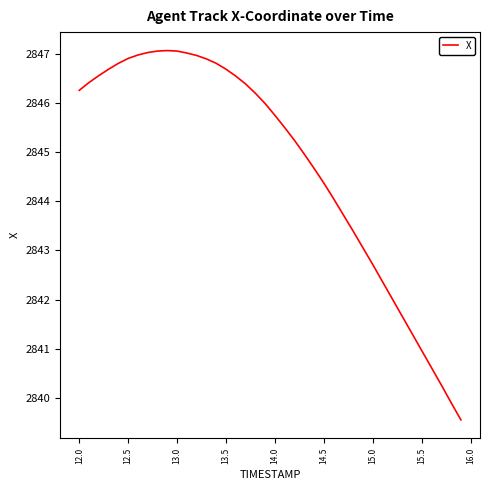

What is the maximum value shown in the chart?

2847.1